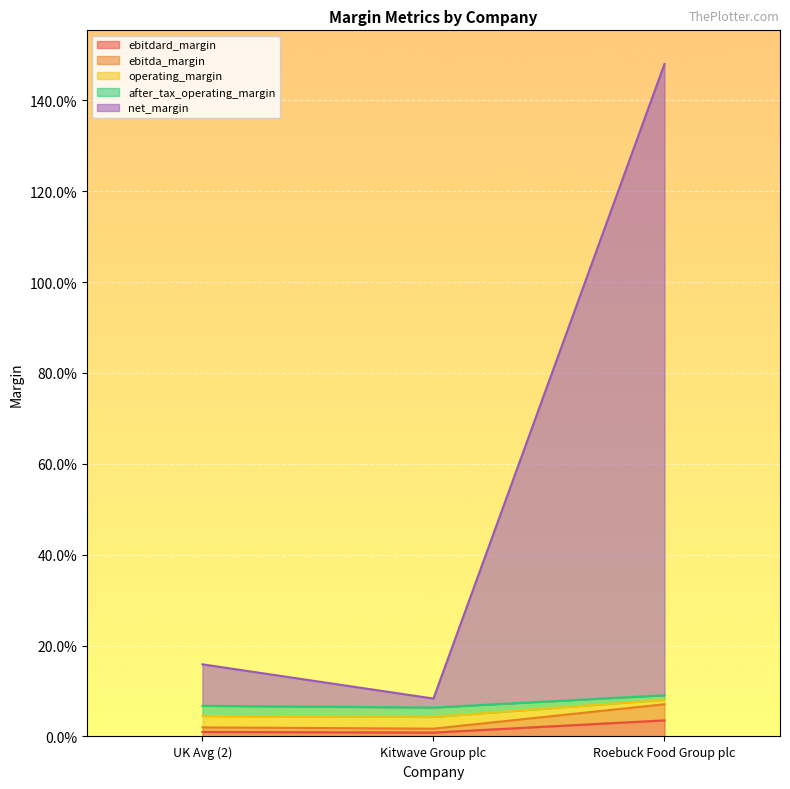

Does the chart display data point markers on the line(s)?

No